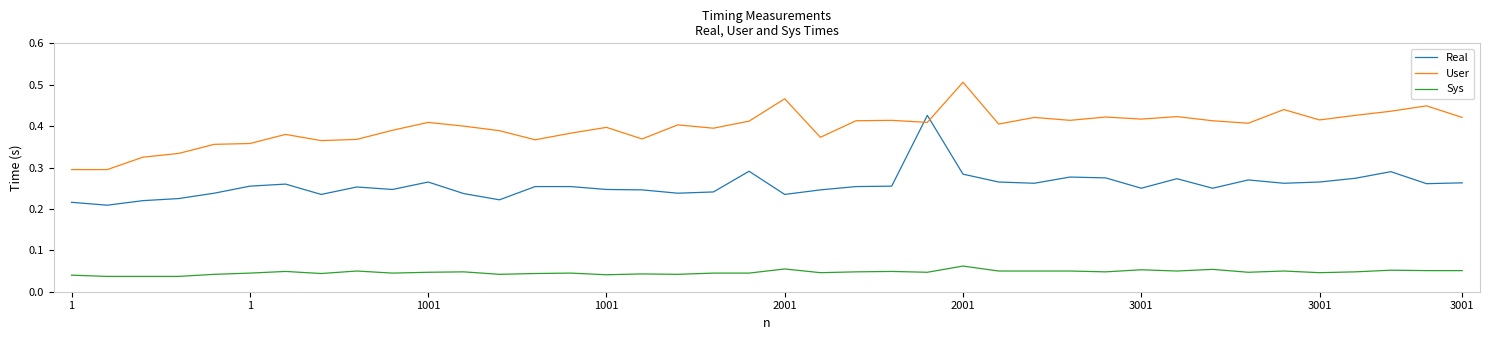

True or false: Real and Sys intersect in this chart.

False